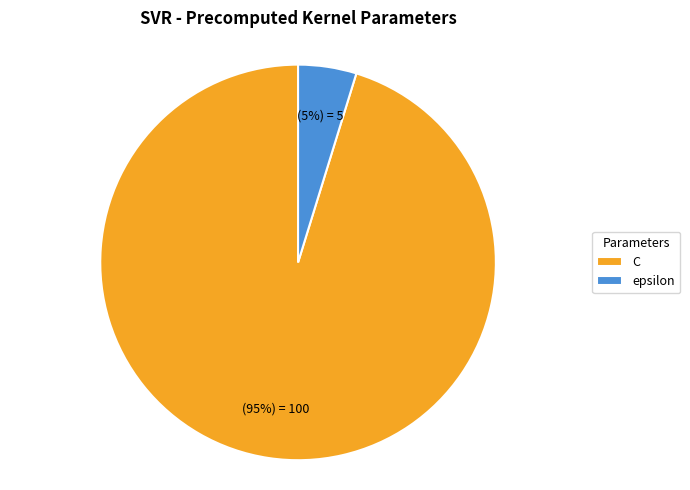

To the nearest percent, what percentage of the pie is C?

95%